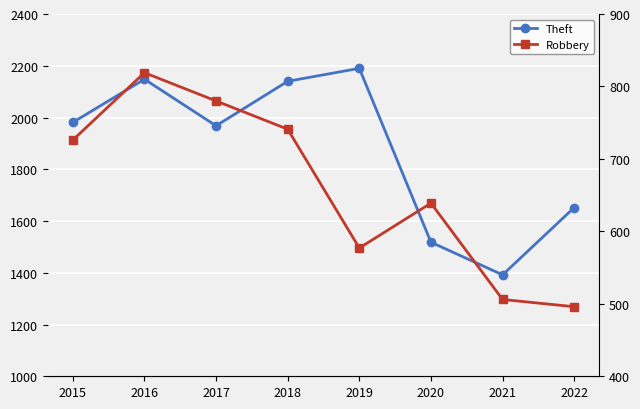

List the series in order of their peak value, lowest first.

Robbery, Theft